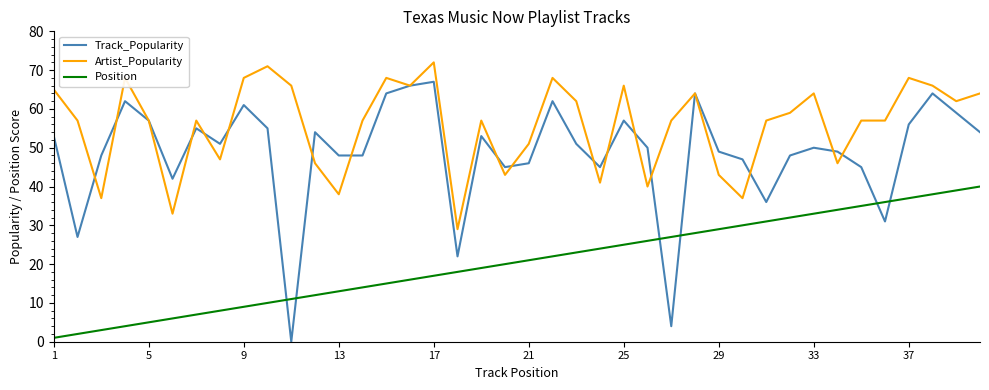

Rank the series by their average value, from highest to lowest.

Artist_Popularity, Track_Popularity, Position